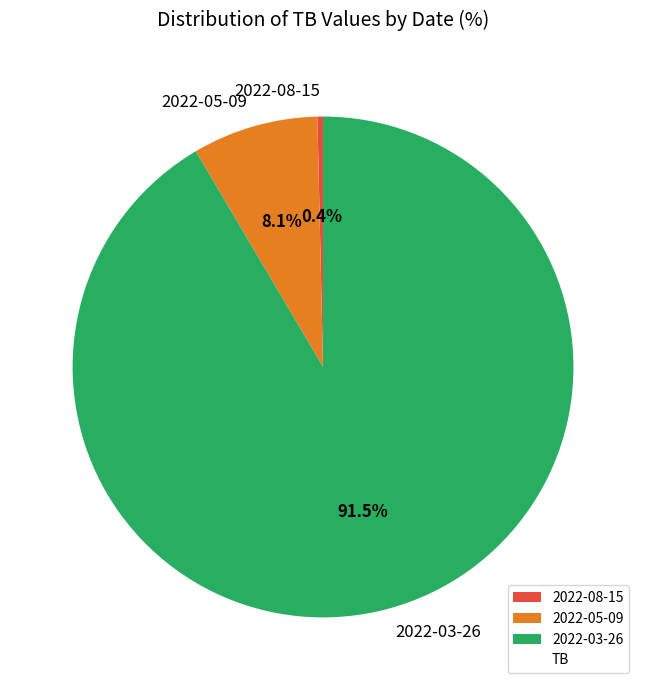

To the nearest percent, what is the average slice percentage?

33%